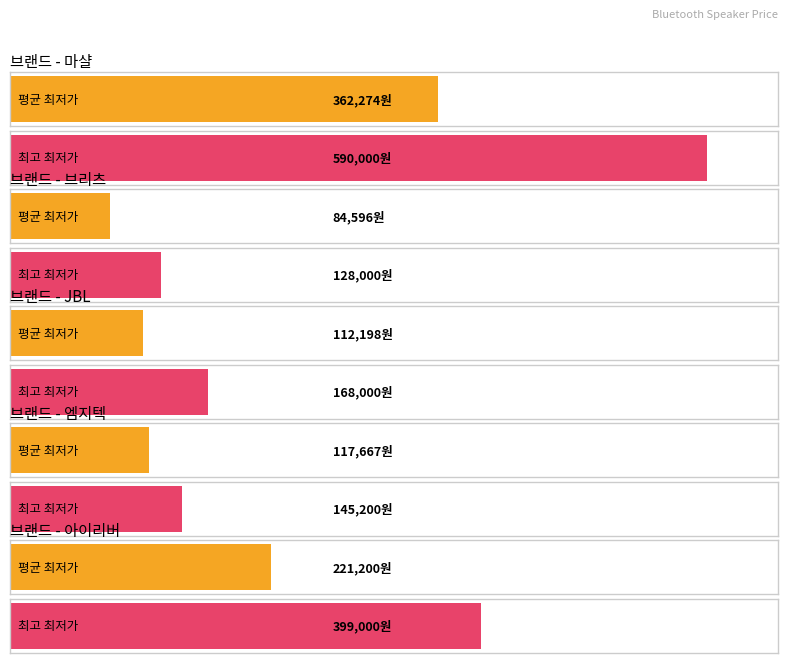

Count the number of categories in the chart.

10